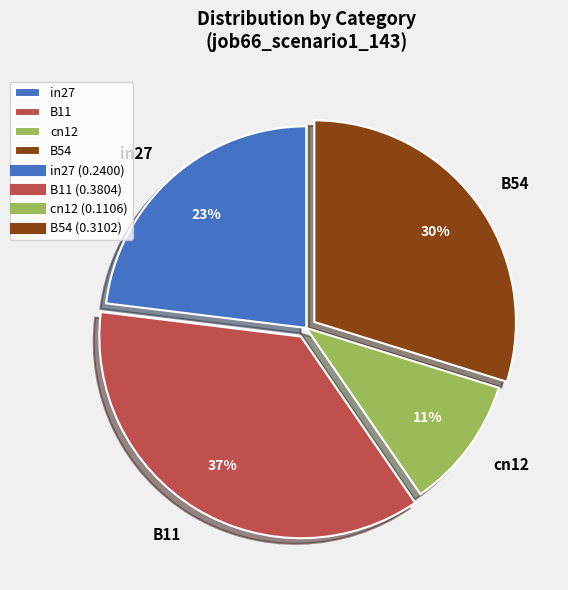

How many segments does this pie chart have?

4